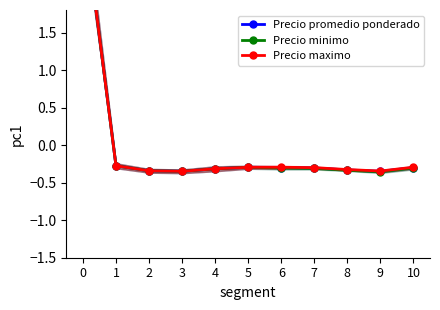

True or false: Precio maximo and Precio minimo intersect in this chart.

False